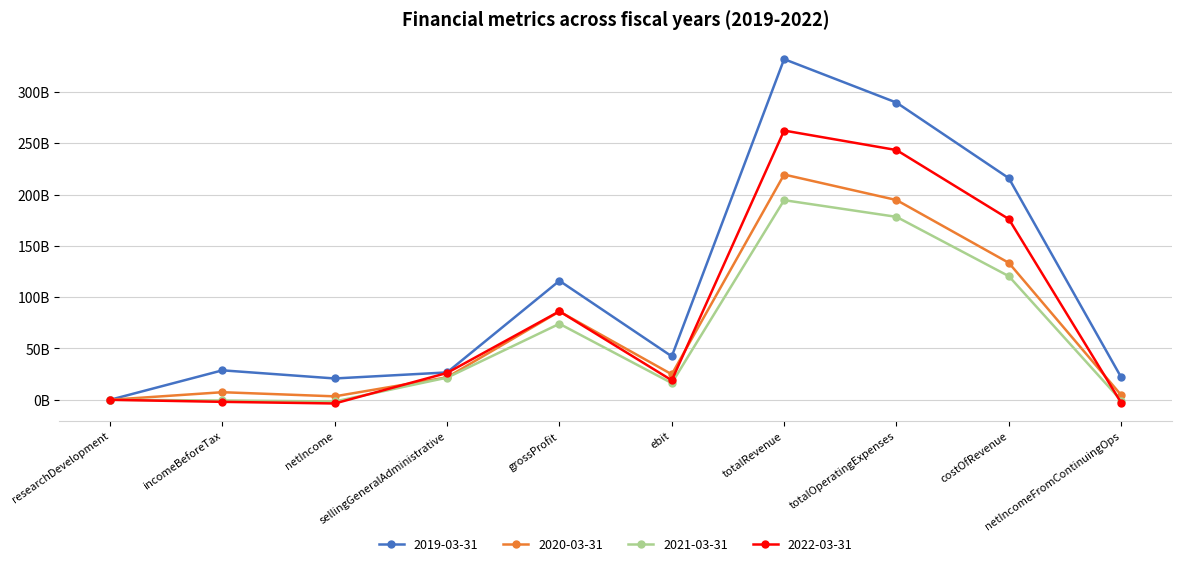

The 2020-03-31 series shows 49221568695 at costOfRevenue. True or false?

False